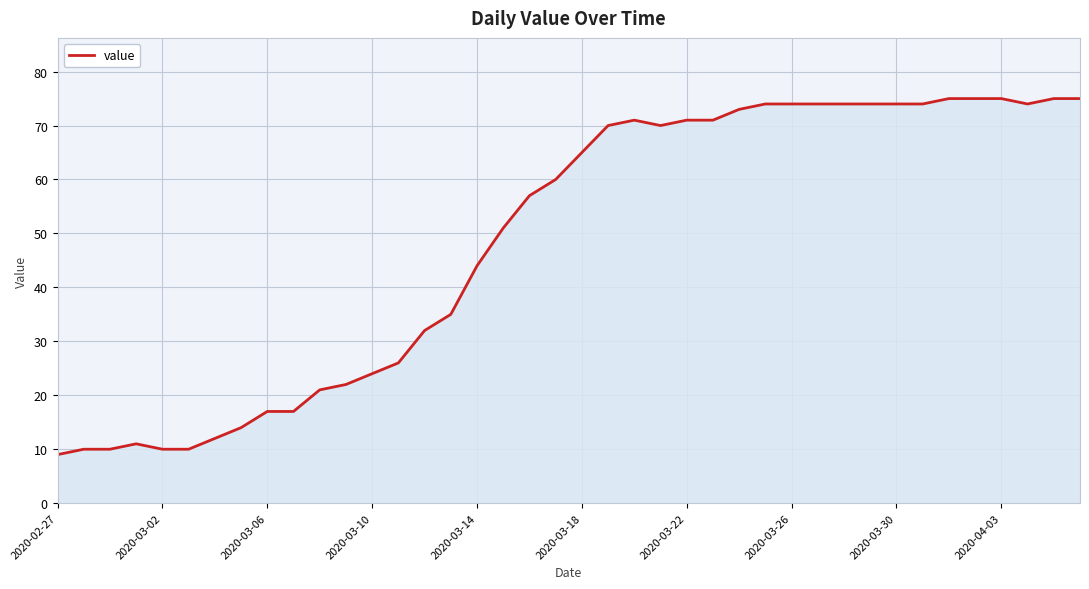

Reading left to right, what are all the values shown in this chart?

9	10	10	11	10	10	12	14	17	17	21	22	24	26	32	35	44	51	57	60	65	70	71	70	71	71	73	74	74	74	74	74	74	74	75	75	75	74	75	75